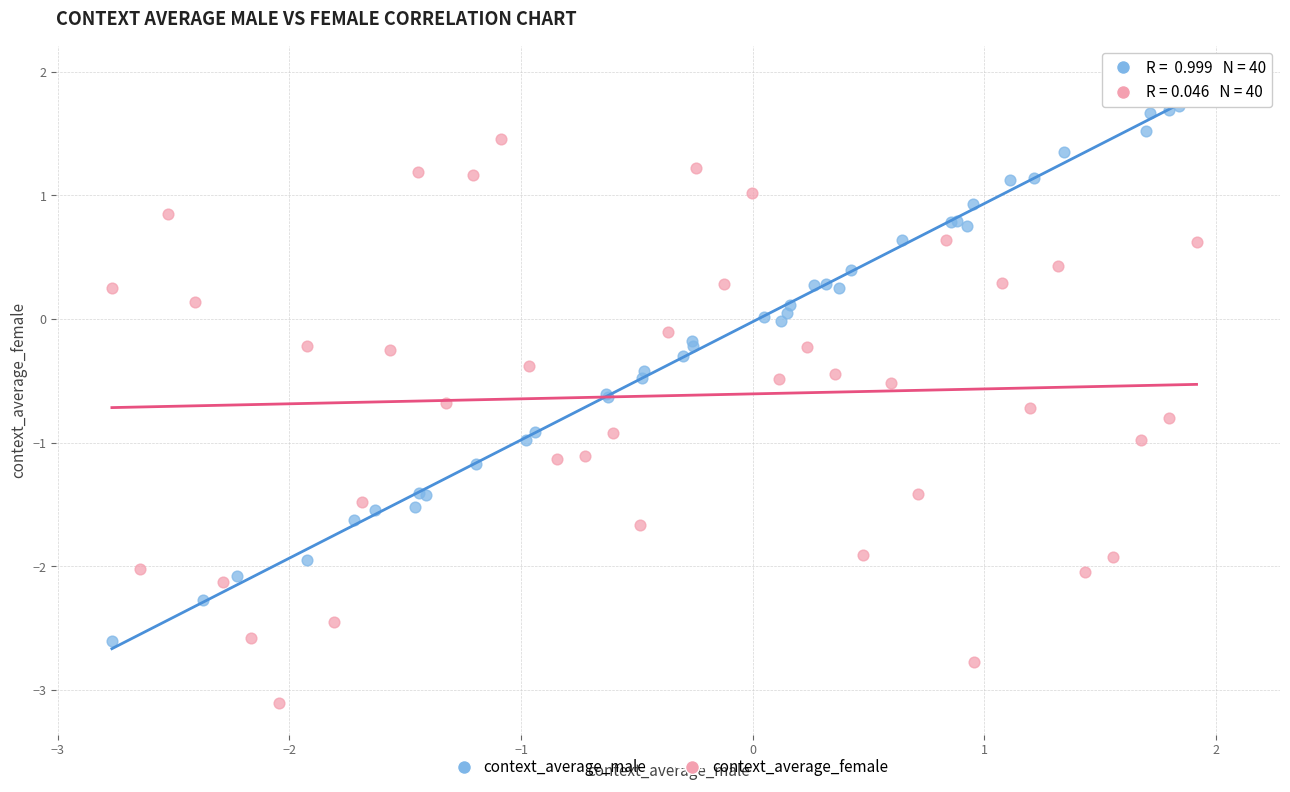

Which series contains the highest Y value?

context_average_male